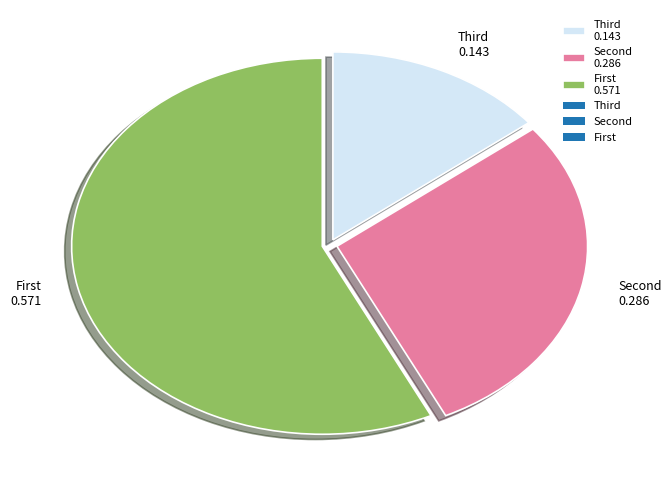

Is there any slice that represents more than half of the pie?

Yes